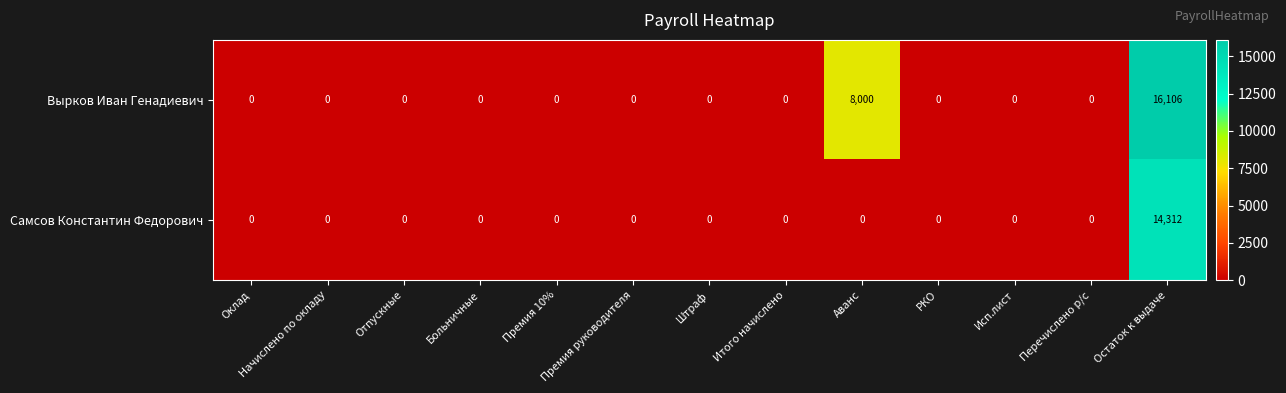

Rank the series by their average value, from highest to lowest.

Вырков Иван Генадиевич, Самсов Константин Федорович